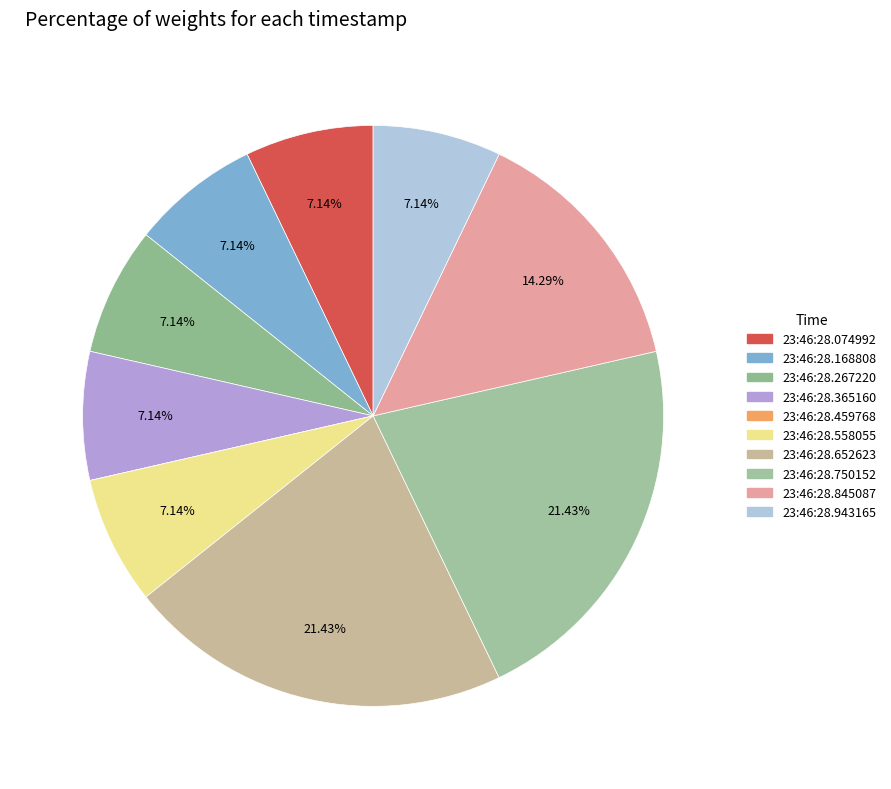

Combined, do 23:46:28.074992 and 23:46:28.652623 account for over 50%?

No